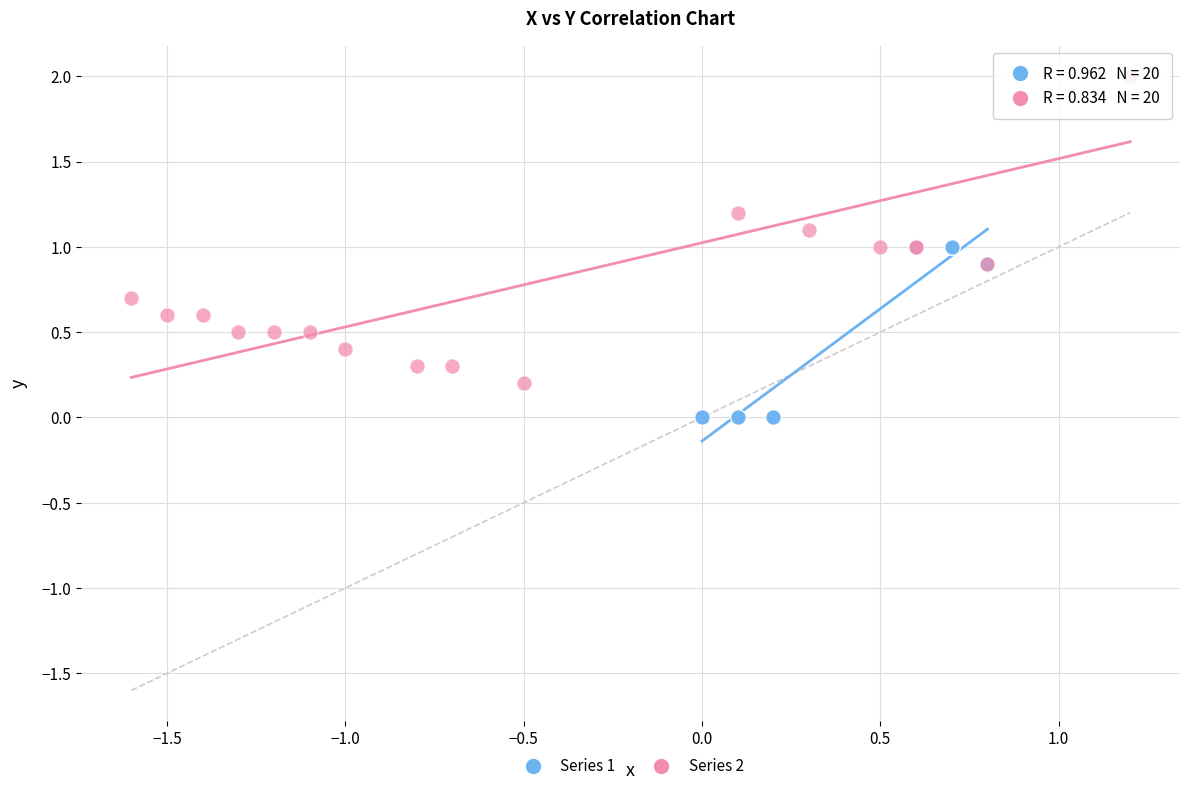

Which series has the widest spread of Y values?

Series 2